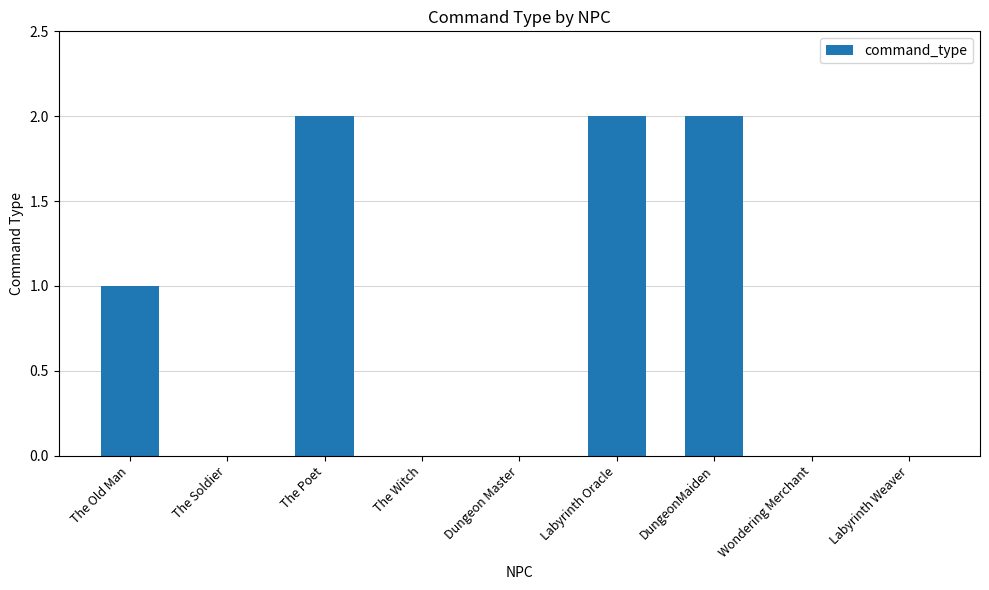

How many categories are shown in the chart?

9